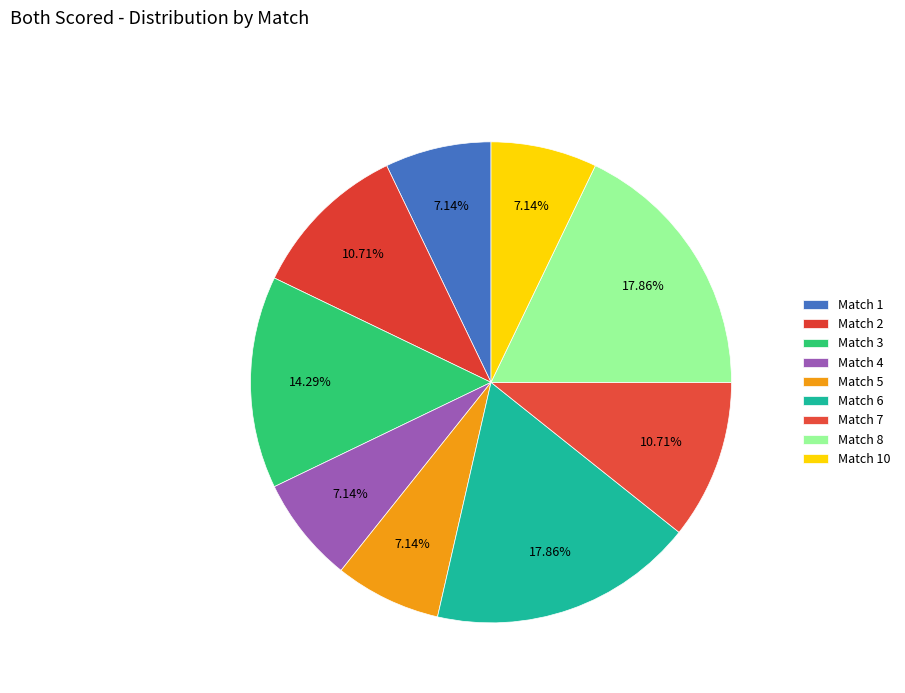

Is there a majority slice in this chart?

No